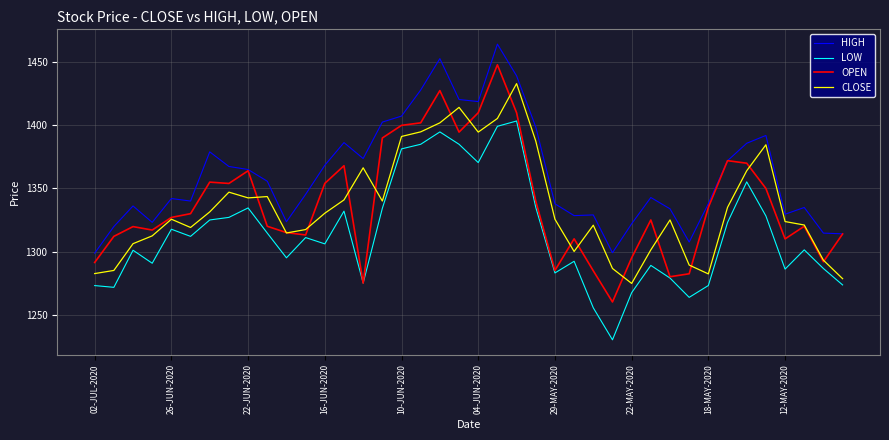

What is the highest value of the LOW series?

1403.5